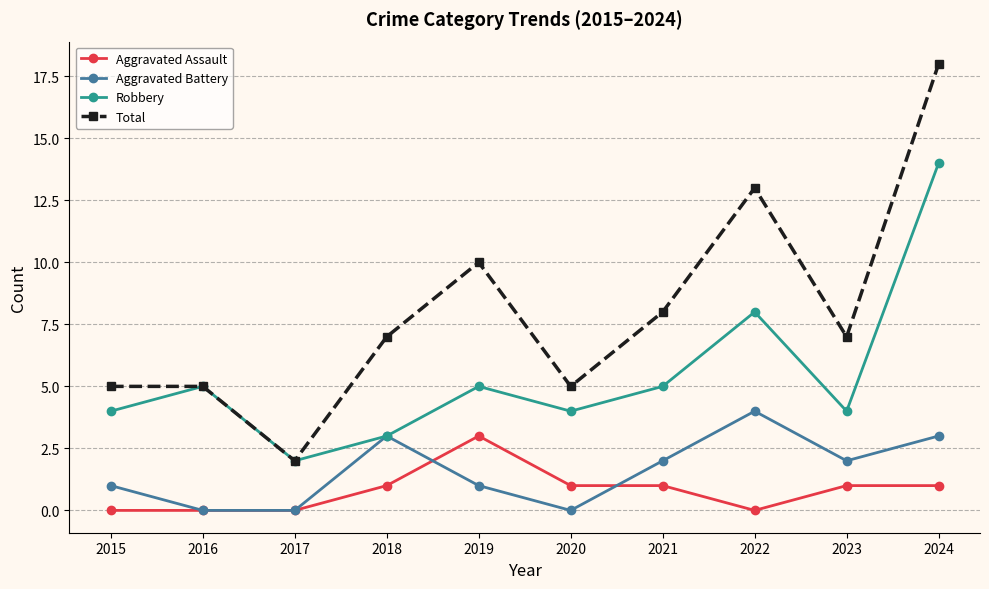

Which series has the largest range (max minus min)?

Total